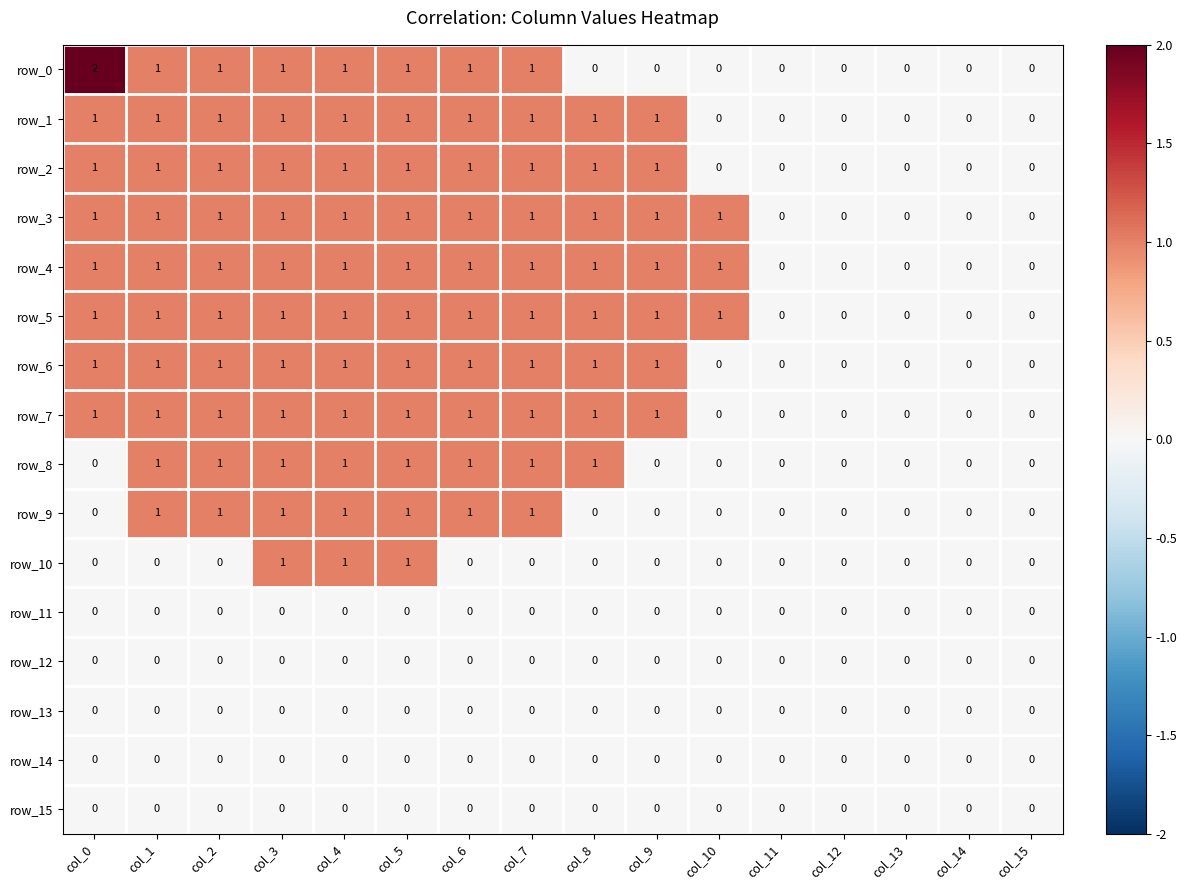

Reading left to right, extract all data points from this chart.

row_0: col_0=2	col_1=1	col_2=1	col_3=1	col_4=1	col_5=1	col_6=1	col_7=1	col_8=0	col_9=0	col_10=0	col_11=0	col_12=0	col_13=0	col_14=0	col_15=0
row_1: col_0=1	col_1=1	col_2=1	col_3=1	col_4=1	col_5=1	col_6=1	col_7=1	col_8=1	col_9=1	col_10=0	col_11=0	col_12=0	col_13=0	col_14=0	col_15=0
row_2: col_0=1	col_1=1	col_2=1	col_3=1	col_4=1	col_5=1	col_6=1	col_7=1	col_8=1	col_9=1	col_10=0	col_11=0	col_12=0	col_13=0	col_14=0	col_15=0
row_3: col_0=1	col_1=1	col_2=1	col_3=1	col_4=1	col_5=1	col_6=1	col_7=1	col_8=1	col_9=1	col_10=1	col_11=0	col_12=0	col_13=0	col_14=0	col_15=0
row_4: col_0=1	col_1=1	col_2=1	col_3=1	col_4=1	col_5=1	col_6=1	col_7=1	col_8=1	col_9=1	col_10=1	col_11=0	col_12=0	col_13=0	col_14=0	col_15=0
row_5: col_0=1	col_1=1	col_2=1	col_3=1	col_4=1	col_5=1	col_6=1	col_7=1	col_8=1	col_9=1	col_10=1	col_11=0	col_12=0	col_13=0	col_14=0	col_15=0
row_6: col_0=1	col_1=1	col_2=1	col_3=1	col_4=1	col_5=1	col_6=1	col_7=1	col_8=1	col_9=1	col_10=0	col_11=0	col_12=0	col_13=0	col_14=0	col_15=0
row_7: col_0=1	col_1=1	col_2=1	col_3=1	col_4=1	col_5=1	col_6=1	col_7=1	col_8=1	col_9=1	col_10=0	col_11=0	col_12=0	col_13=0	col_14=0	col_15=0
row_8: col_0=0	col_1=1	col_2=1	col_3=1	col_4=1	col_5=1	col_6=1	col_7=1	col_8=1	col_9=0	col_10=0	col_11=0	col_12=0	col_13=0	col_14=0	col_15=0
row_9: col_0=0	col_1=1	col_2=1	col_3=1	col_4=1	col_5=1	col_6=1	col_7=1	col_8=0	col_9=0	col_10=0	col_11=0	col_12=0	col_13=0	col_14=0	col_15=0
row_10: col_0=0	col_1=0	col_2=0	col_3=1	col_4=1	col_5=1	col_6=0	col_7=0	col_8=0	col_9=0	col_10=0	col_11=0	col_12=0	col_13=0	col_14=0	col_15=0
row_11: col_0=0	col_1=0	col_2=0	col_3=0	col_4=0	col_5=0	col_6=0	col_7=0	col_8=0	col_9=0	col_10=0	col_11=0	col_12=0	col_13=0	col_14=0	col_15=0
row_12: col_0=0	col_1=0	col_2=0	col_3=0	col_4=0	col_5=0	col_6=0	col_7=0	col_8=0	col_9=0	col_10=0	col_11=0	col_12=0	col_13=0	col_14=0	col_15=0
row_13: col_0=0	col_1=0	col_2=0	col_3=0	col_4=0	col_5=0	col_6=0	col_7=0	col_8=0	col_9=0	col_10=0	col_11=0	col_12=0	col_13=0	col_14=0	col_15=0
row_14: col_0=0	col_1=0	col_2=0	col_3=0	col_4=0	col_5=0	col_6=0	col_7=0	col_8=0	col_9=0	col_10=0	col_11=0	col_12=0	col_13=0	col_14=0	col_15=0
row_15: col_0=0	col_1=0	col_2=0	col_3=0	col_4=0	col_5=0	col_6=0	col_7=0	col_8=0	col_9=0	col_10=0	col_11=0	col_12=0	col_13=0	col_14=0	col_15=0